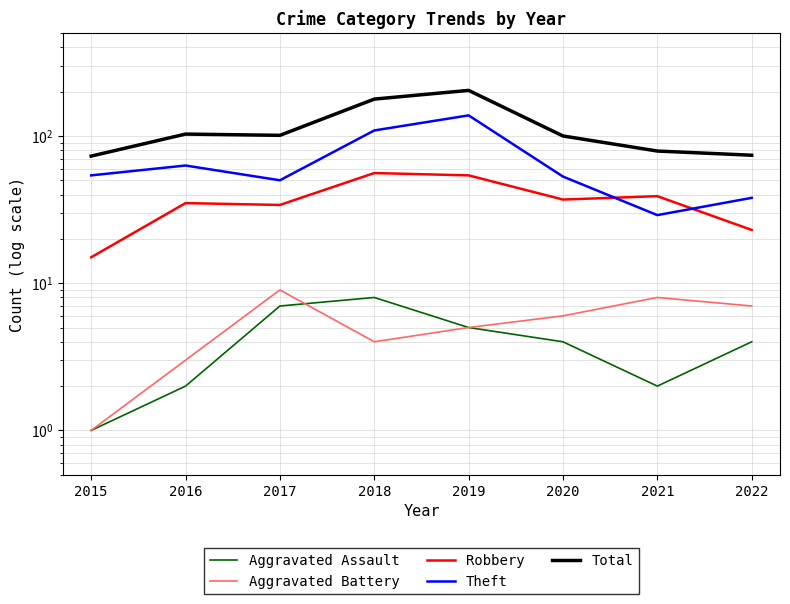

Reading left to right, transcribe all the data shown in this chart.

Aggravated Assault: 2015=1	2016=2	2017=7	2018=8	2019=5	2020=4	2021=2	2022=4
Aggravated Battery: 2015=1	2016=3	2017=9	2018=4	2019=5	2020=6	2021=8	2022=7
Robbery: 2015=15	2016=35	2017=34	2018=56	2019=54	2020=37	2021=39	2022=23
Theft: 2015=54	2016=63	2017=50	2018=109	2019=138	2020=53	2021=29	2022=38
Total: 2015=73	2016=103	2017=101	2018=178	2019=204	2020=100	2021=79	2022=74